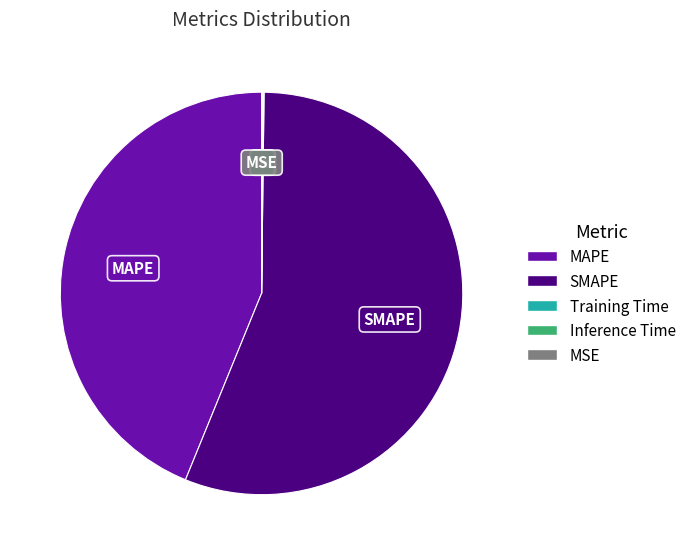

Do SMAPE and MAPE together represent more than half of the pie?

Yes